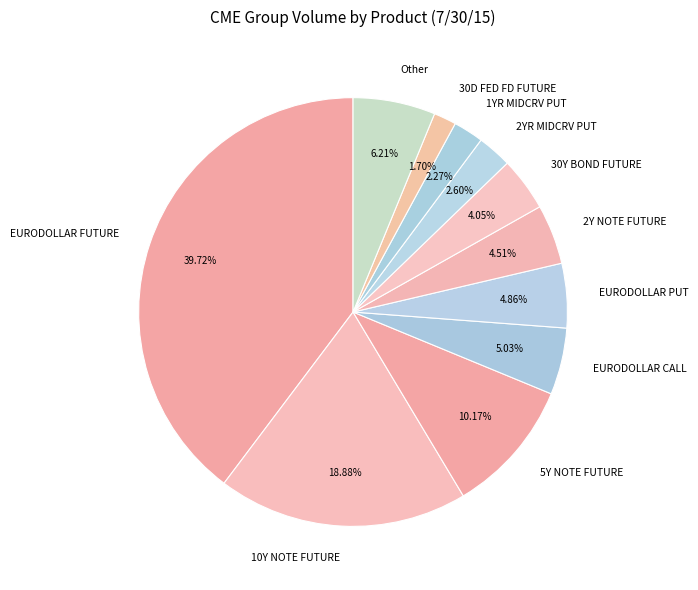

Is there a majority slice in this chart?

No